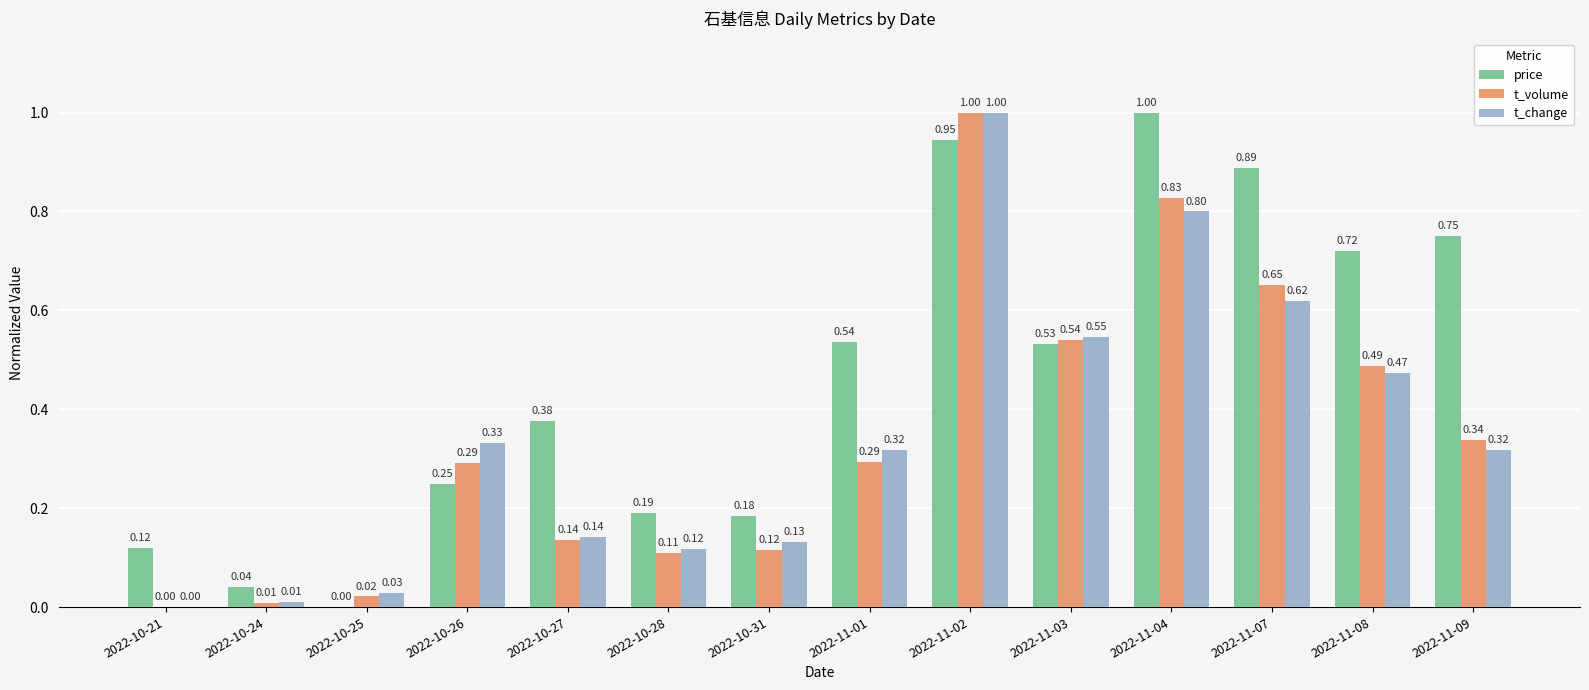

What is the maximum value for t_volume?

1.0